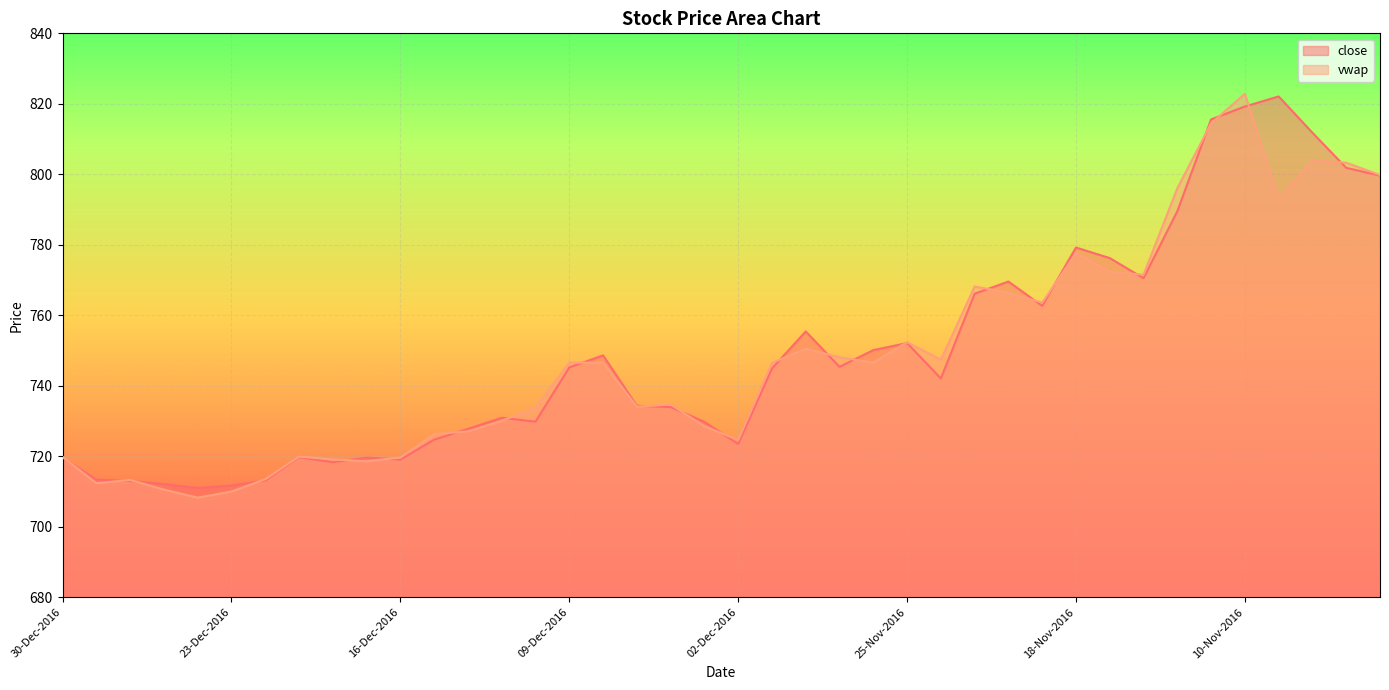

True or false: close has a value of 718.4 at 20-Dec-2016.

True